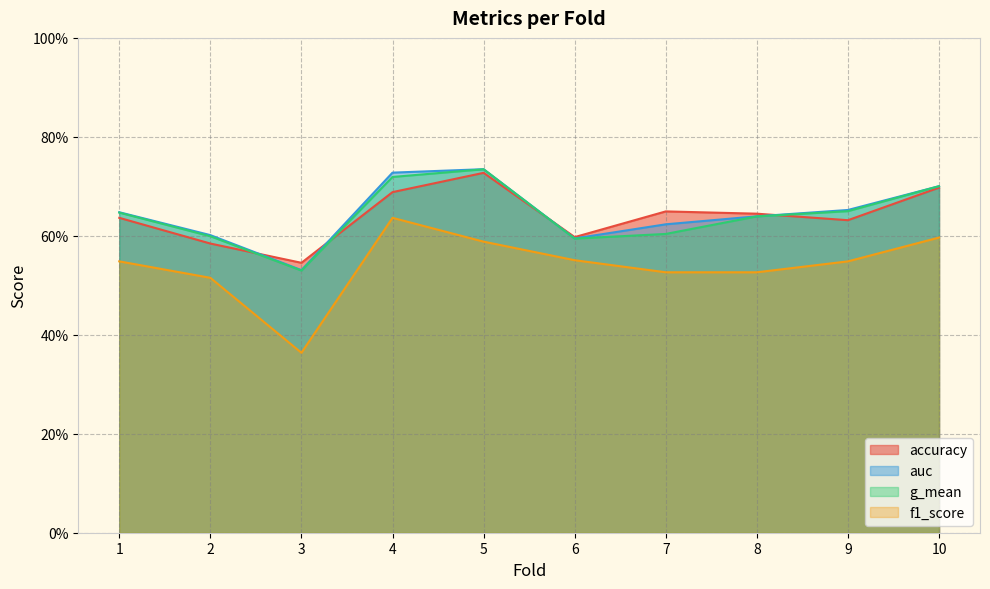

What value does the auc series have at 7?

0.6